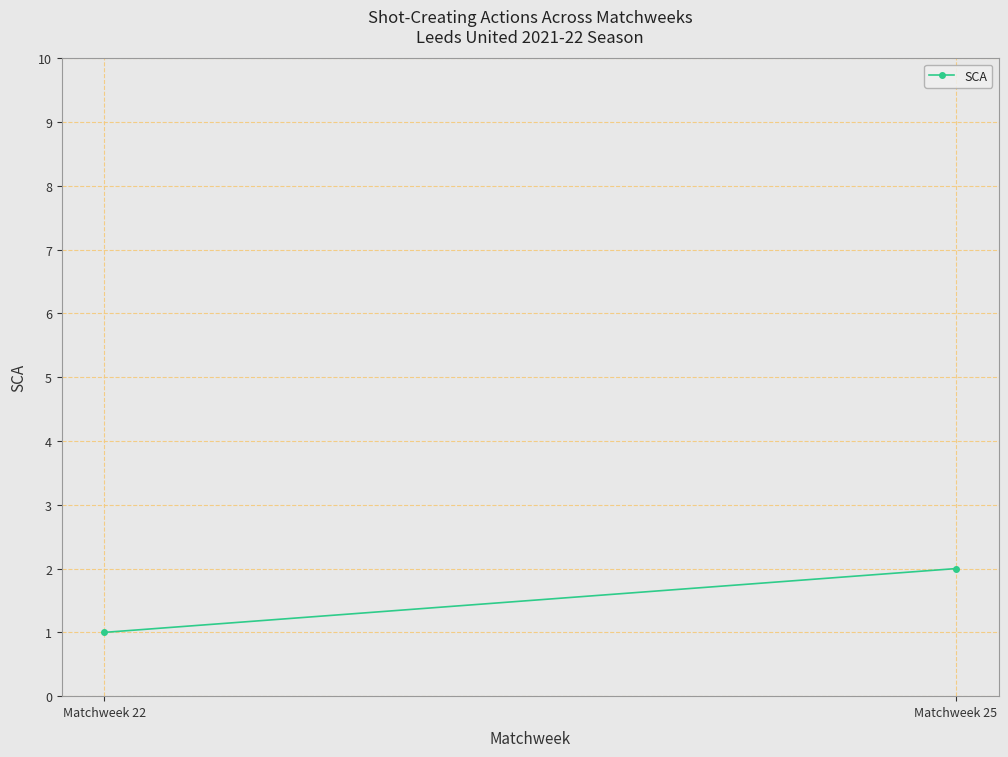

What is the change in value from Matchweek 22 to Matchweek 25?

+1